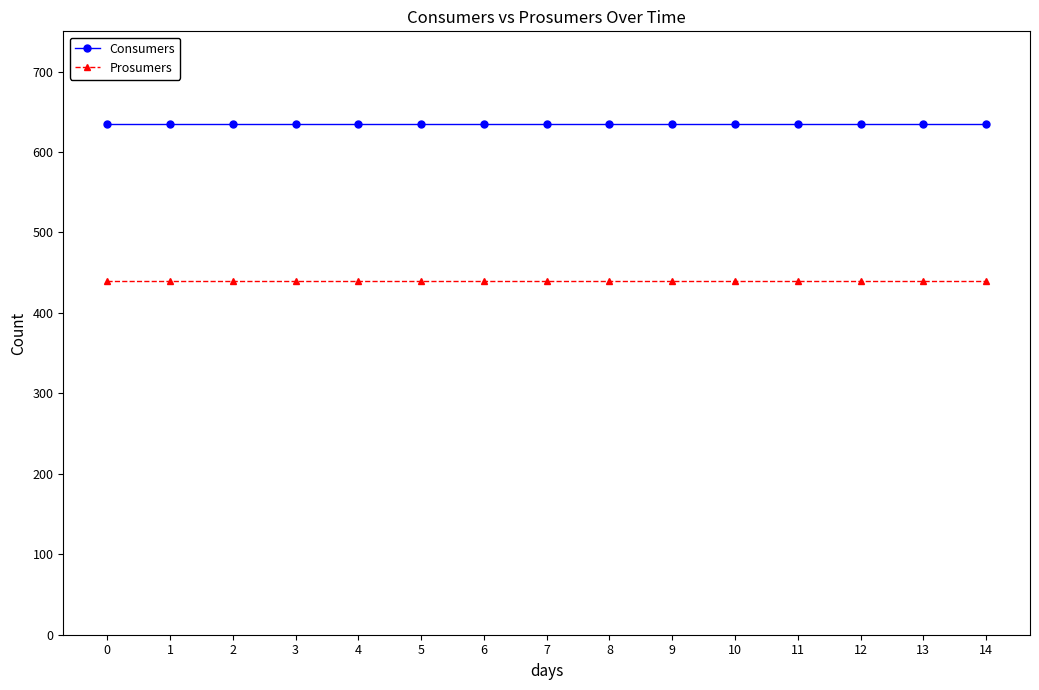

True or false: Consumers and Prosumers cross at least once.

False